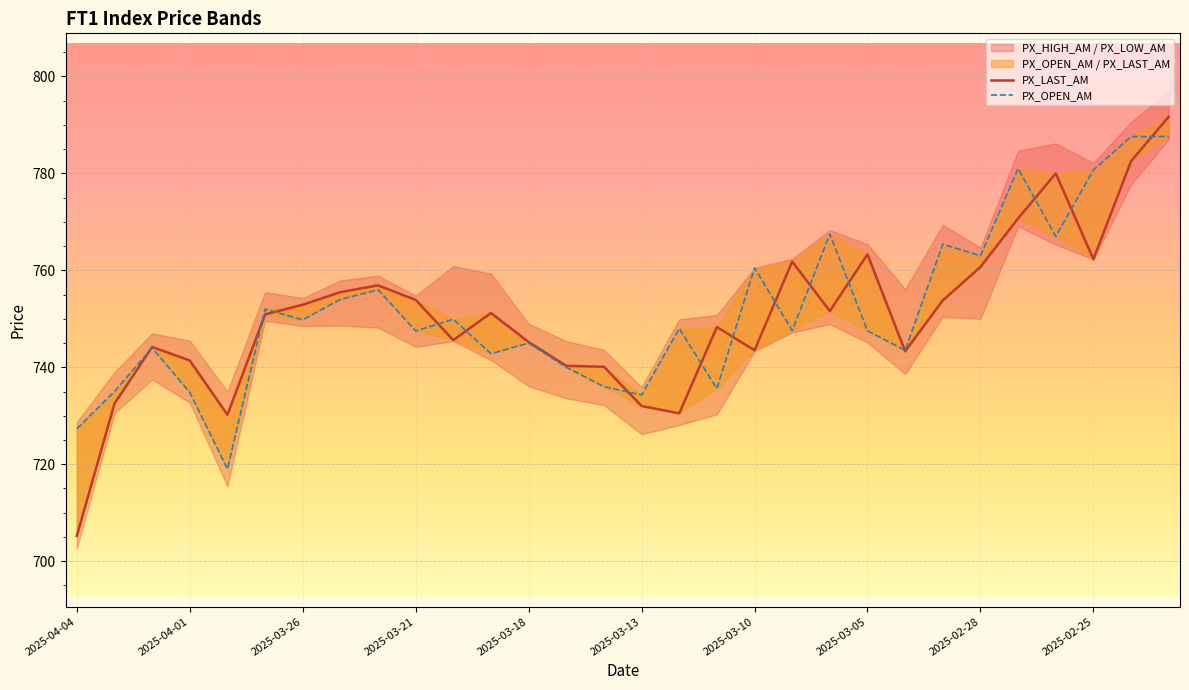

Which has a higher value, 17 or 26?

26